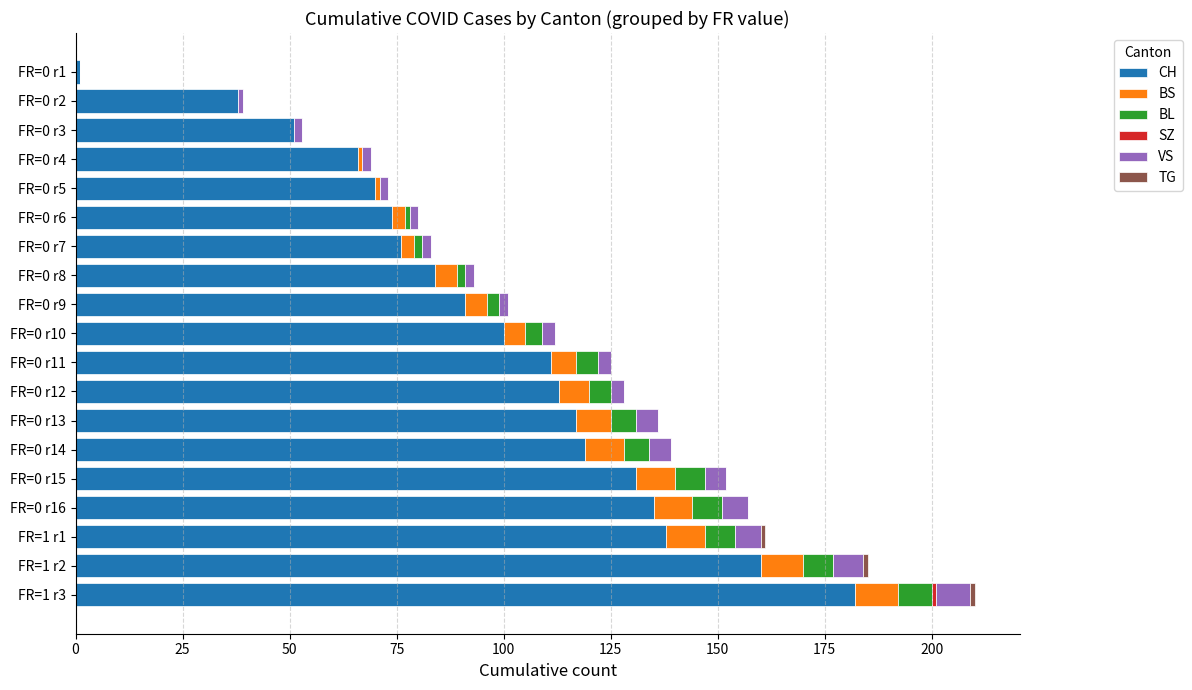

What is the maximum value for CH?

182